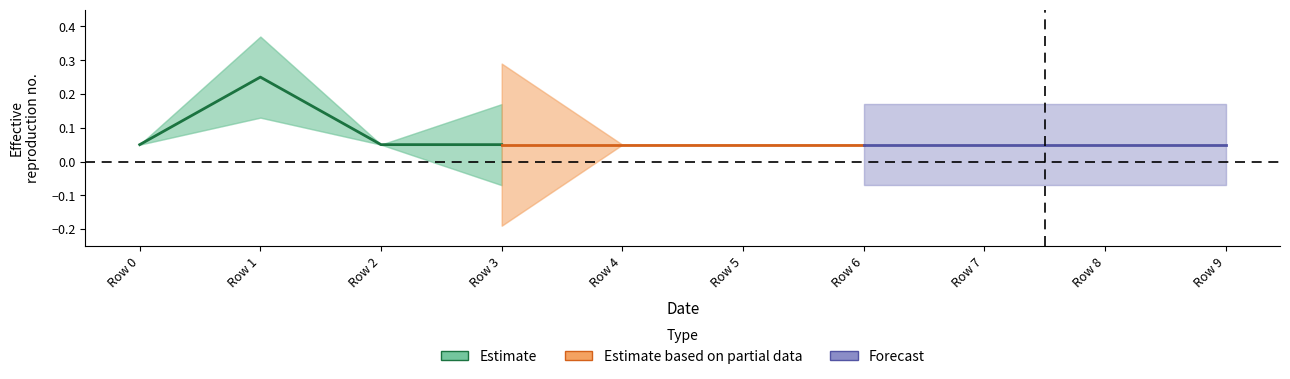

How many Estimate values are between 0 and 1?

4